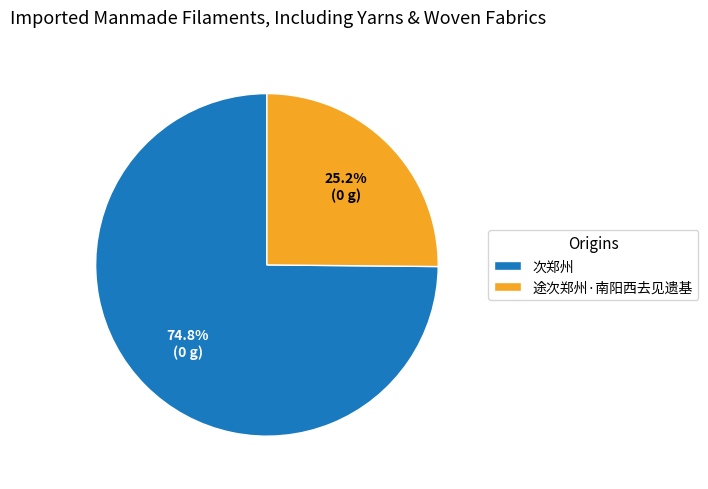

Does 次郑州 account for over 50% of the chart?

Yes